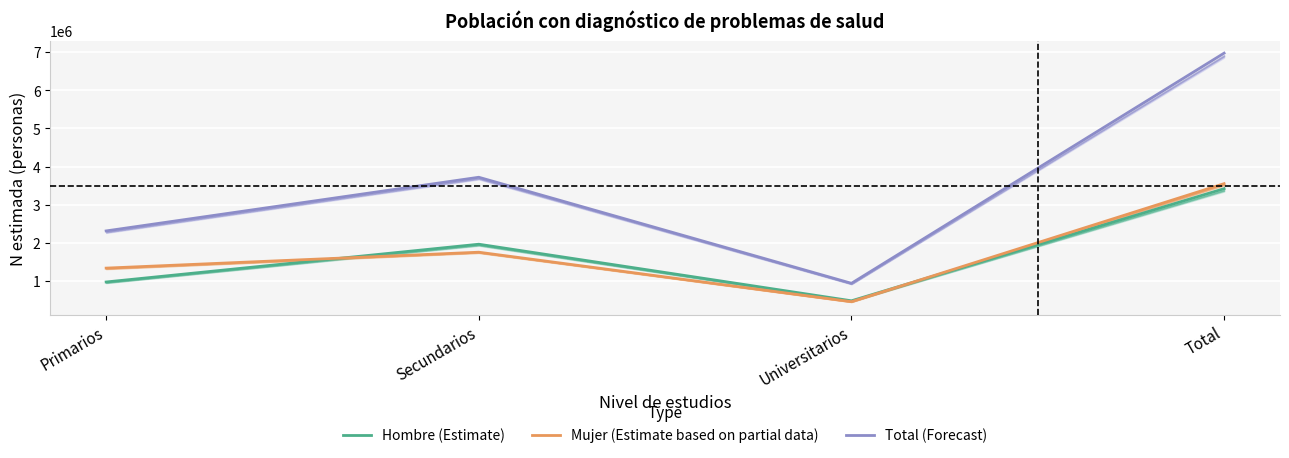

What is the difference between the second highest and second lowest values in the Total (Forecast) series?

1406109